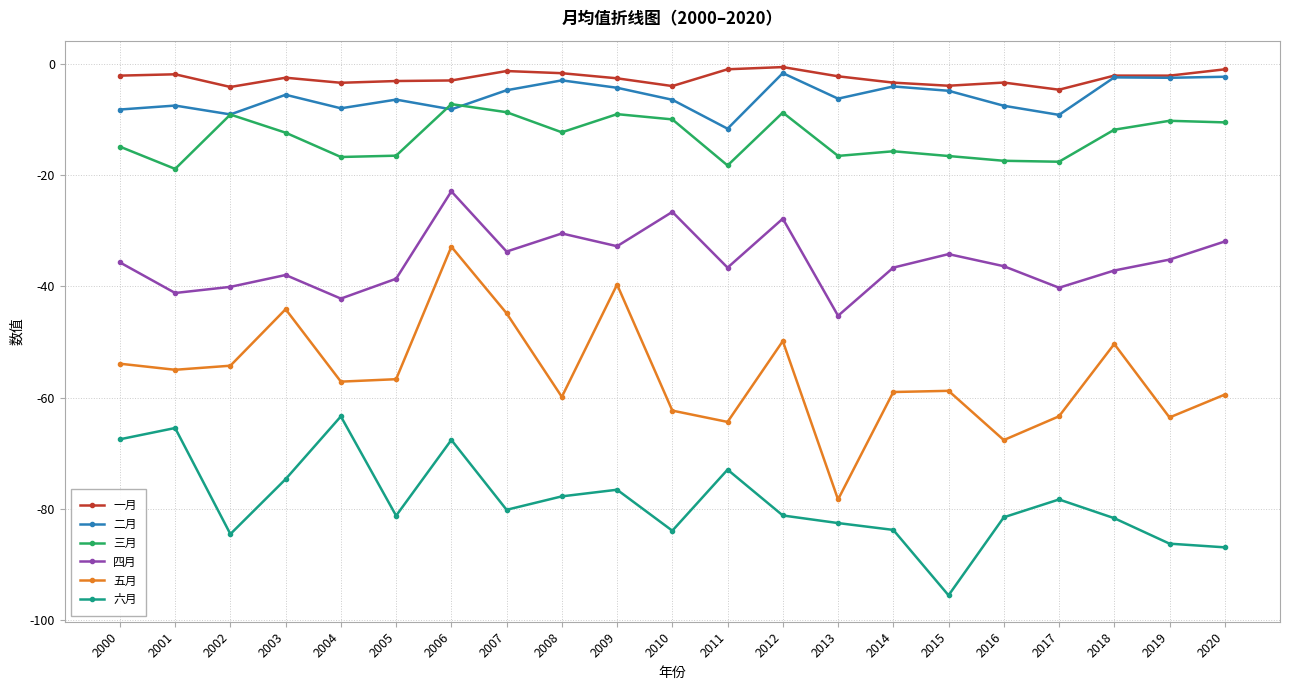

At which category does 四月 reach its first local valley?

2001